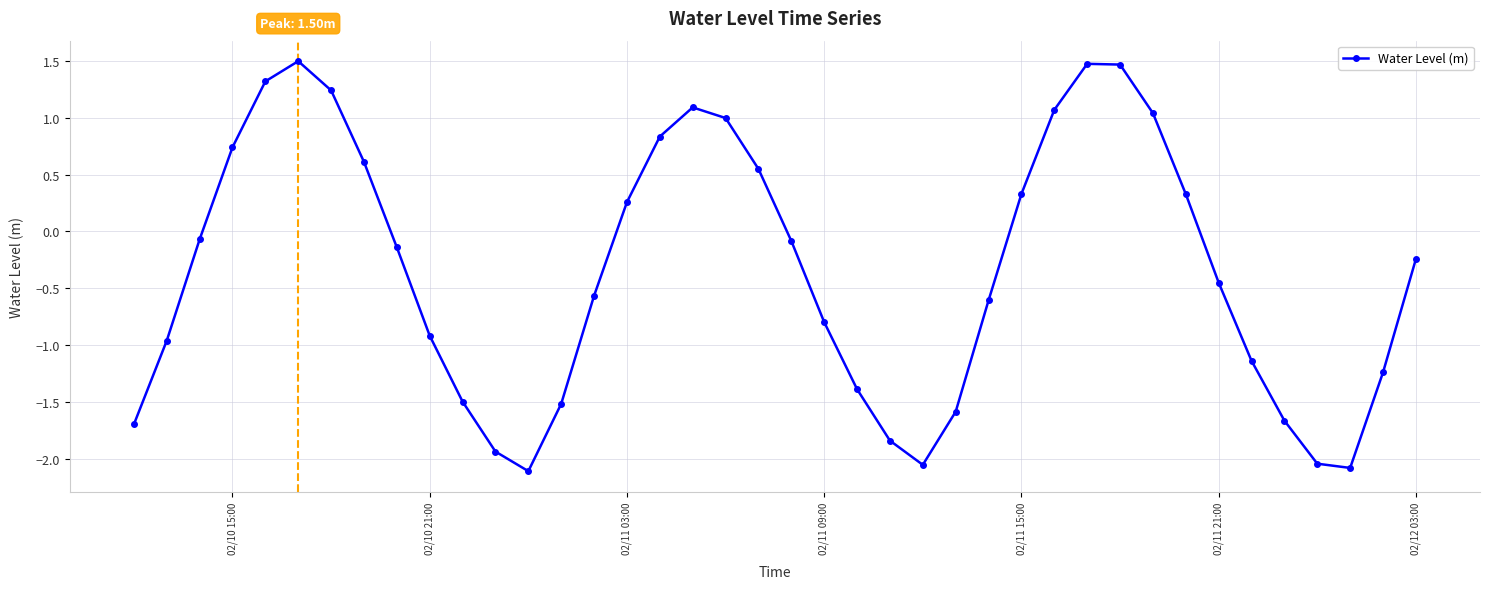

How many values are below 0?

24